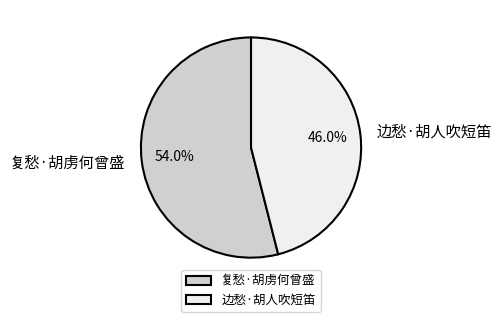

To the nearest percent, what is the difference between the 复愁·胡虏何曾盛 and 边愁·胡人吹短笛 slice percentages?

8%